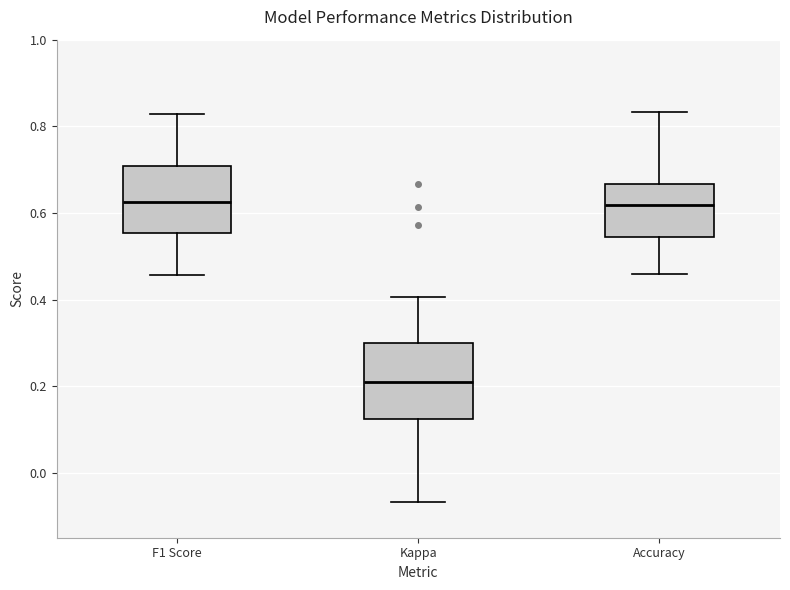

Which box is the tallest, from its lower edge to its upper edge?

Kappa